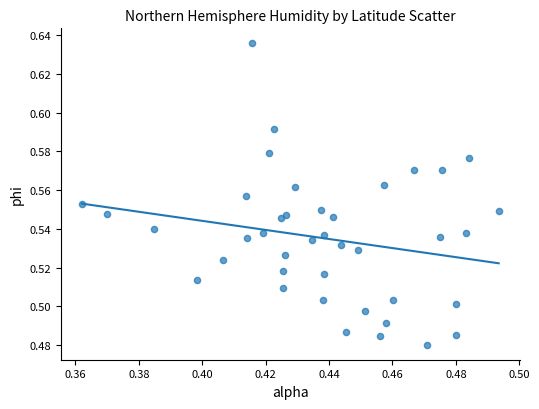

Count the number of points in this scatter plot.

40